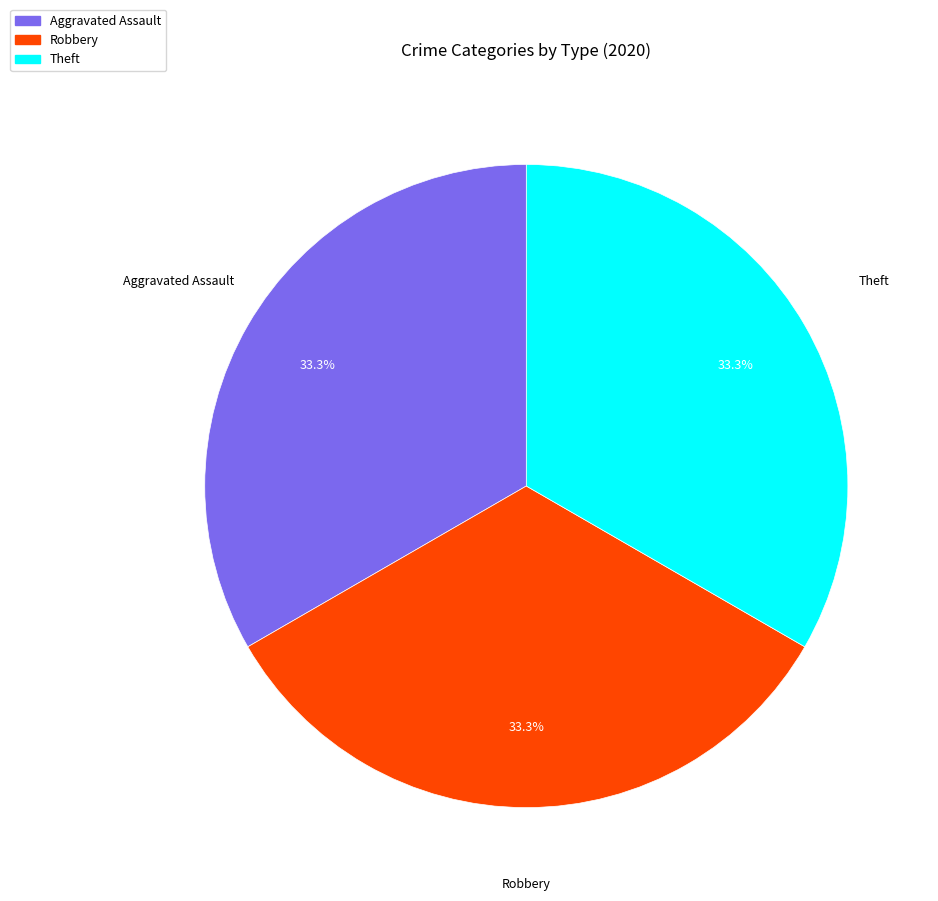

What percentage is NOT represented by Aggravated Assault?

66.7%